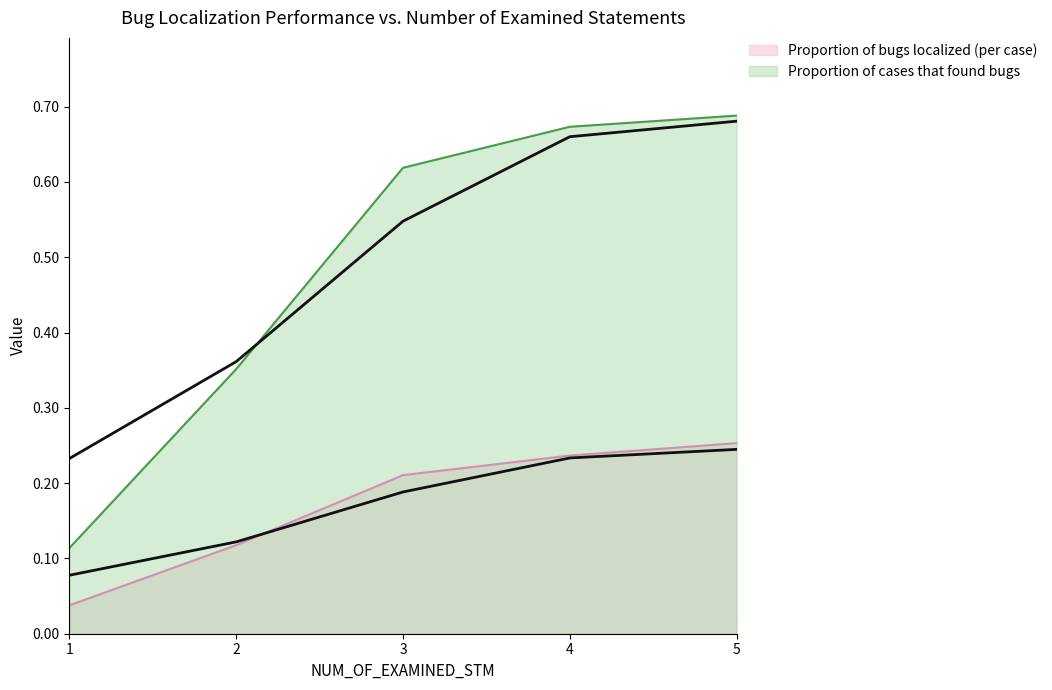

What is the maximum value shown in the chart?

0.7